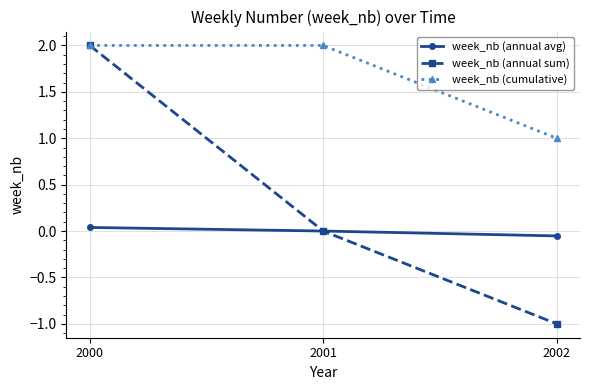

The value of week_nb (annual avg) at 2001 is 0.0. True or false?

True